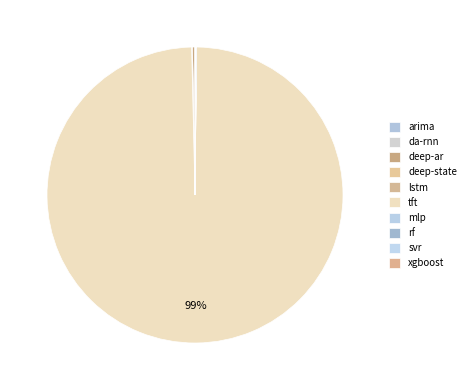

Rank the categories by value from highest to lowest.

tft, deep-ar, lstm, rf, svr, xgboost, da-rnn, arima, mlp, deep-state